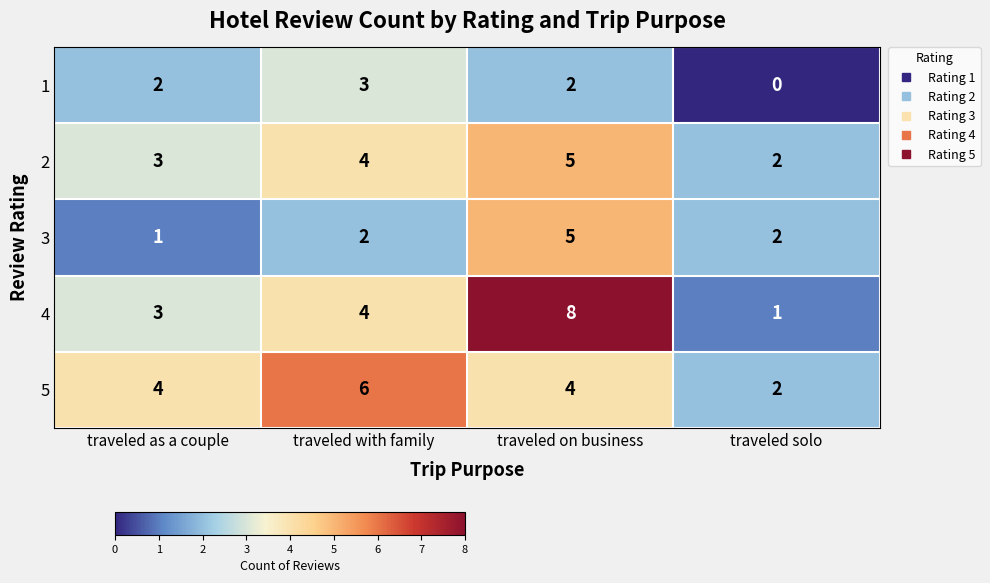

At how many categories does at least one series exceed 3?

3